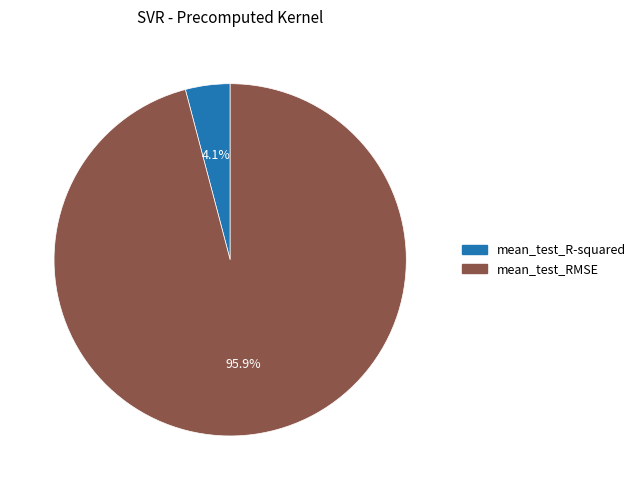

How much of the chart is everything except mean_test_R-squared?

95.9%